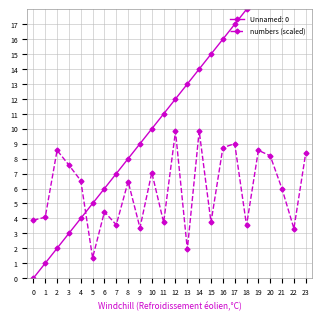

What is the difference between the maximum and second lowest values?

7.9